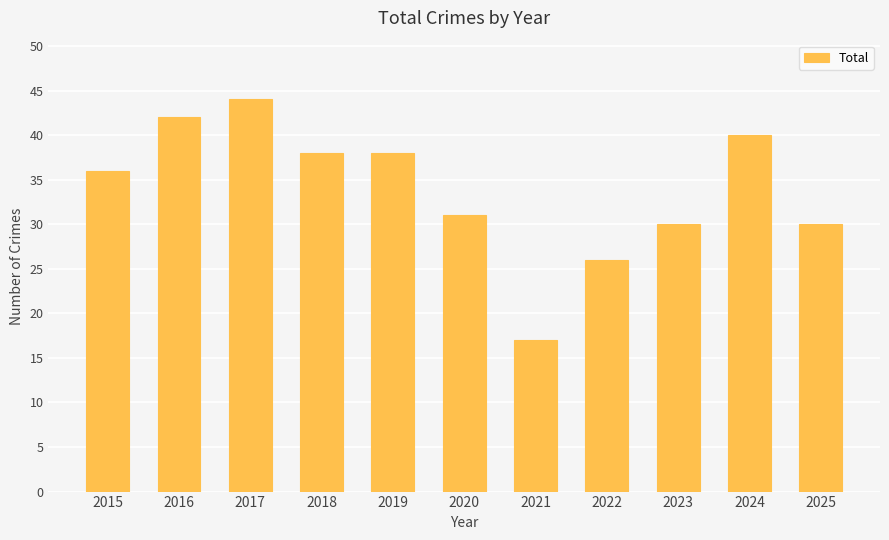

What is the value of the 5th bar from the left?

38